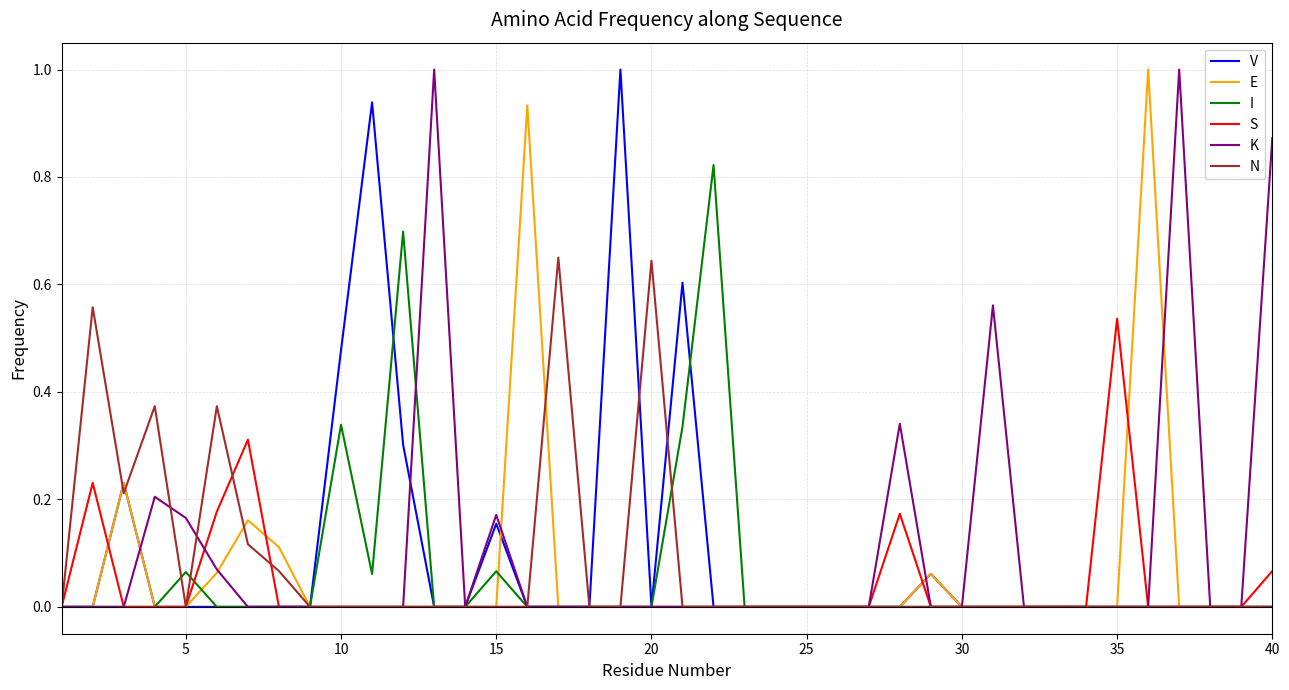

After their last crossing, which series has the higher values: I or K?

K